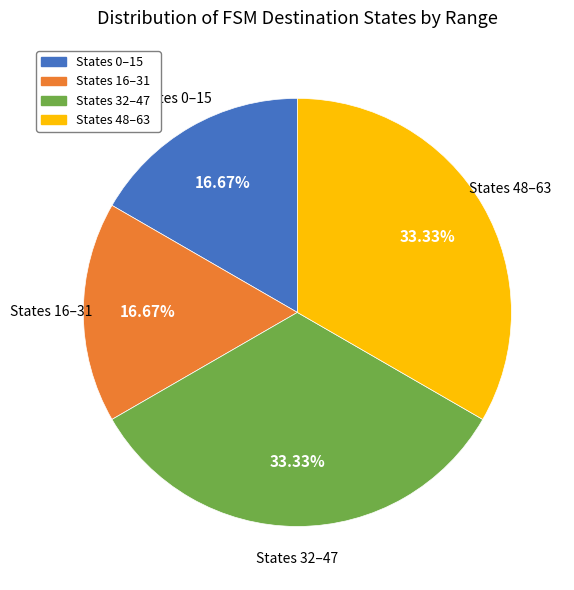

Approximately how many times larger is the value at States 0–15 compared to States 32–47?

0.5